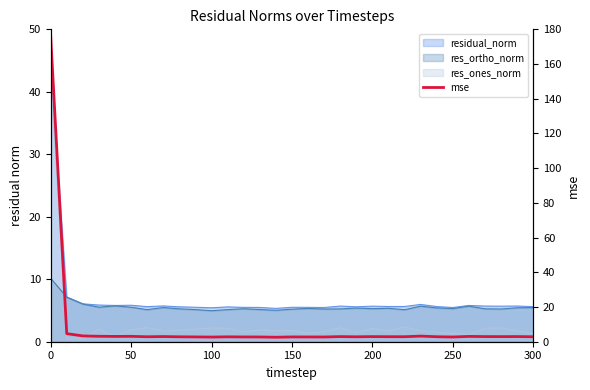

What is the difference between the maximum and minimum values?

173.9